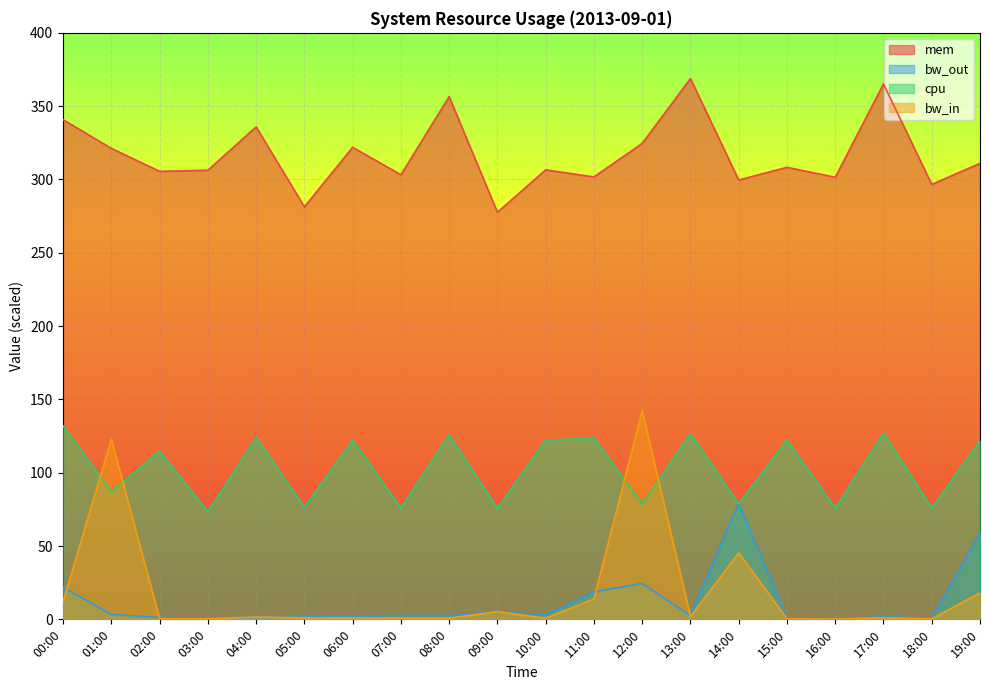

At which category is the sum across all series the highest?

12:00